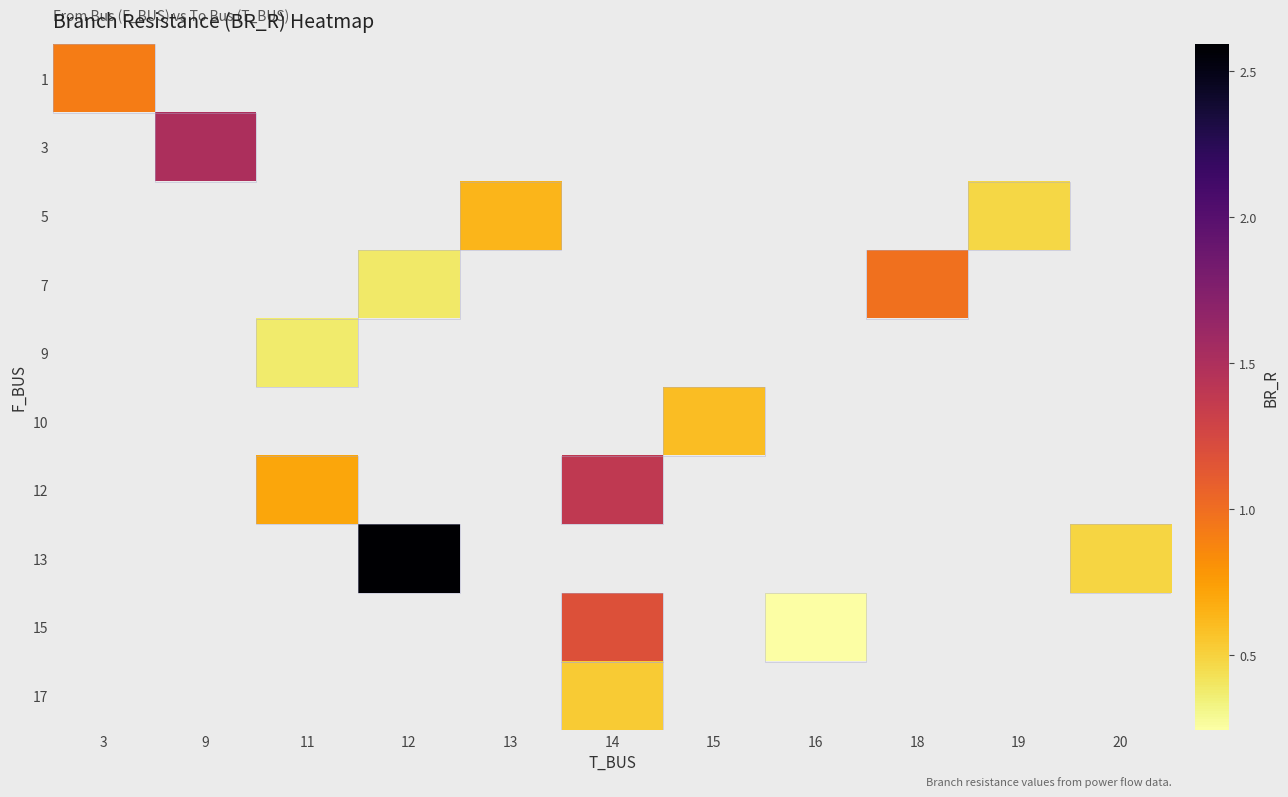

What is the smallest value displayed?

0.2